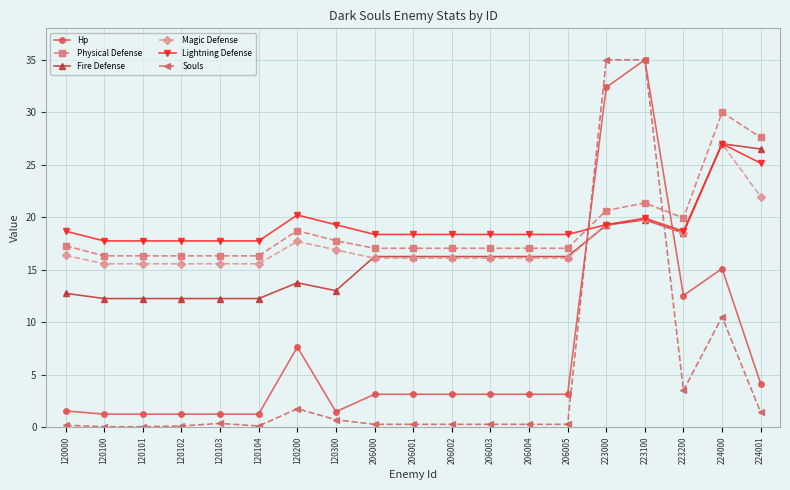

How many distinct data groups are displayed?

6